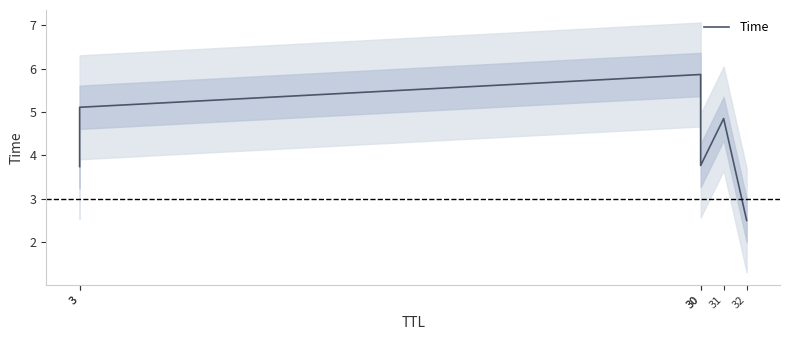

How many data points are less than 4?

3